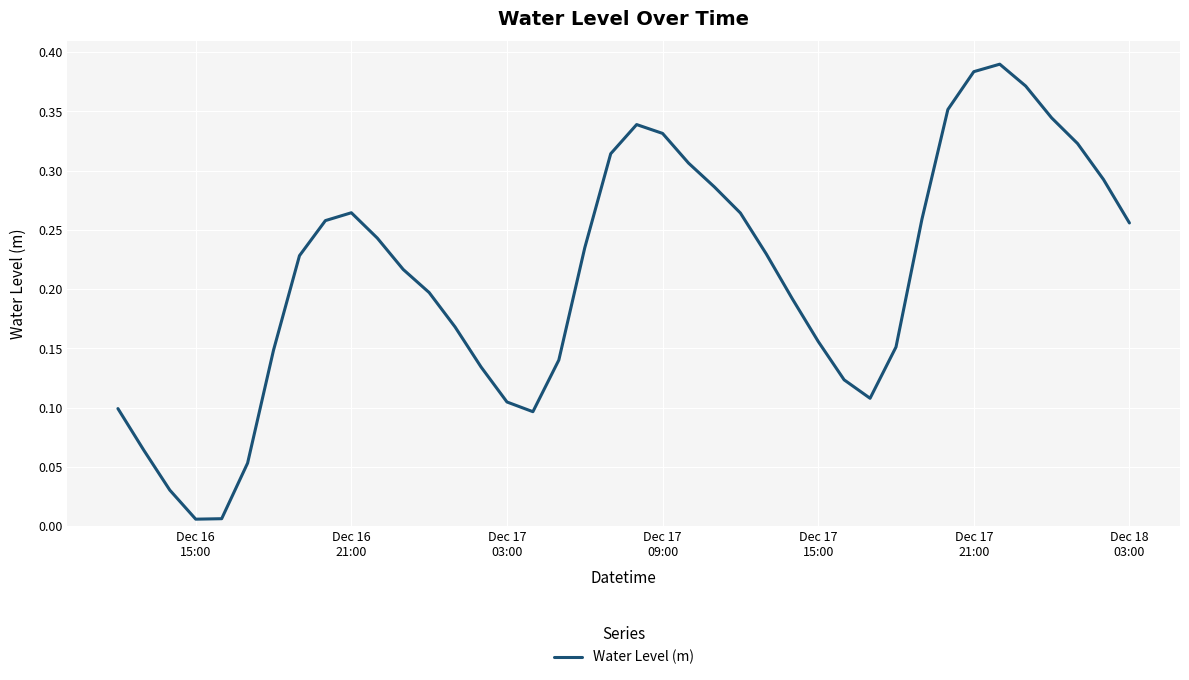

How many series are shown in this chart?

1